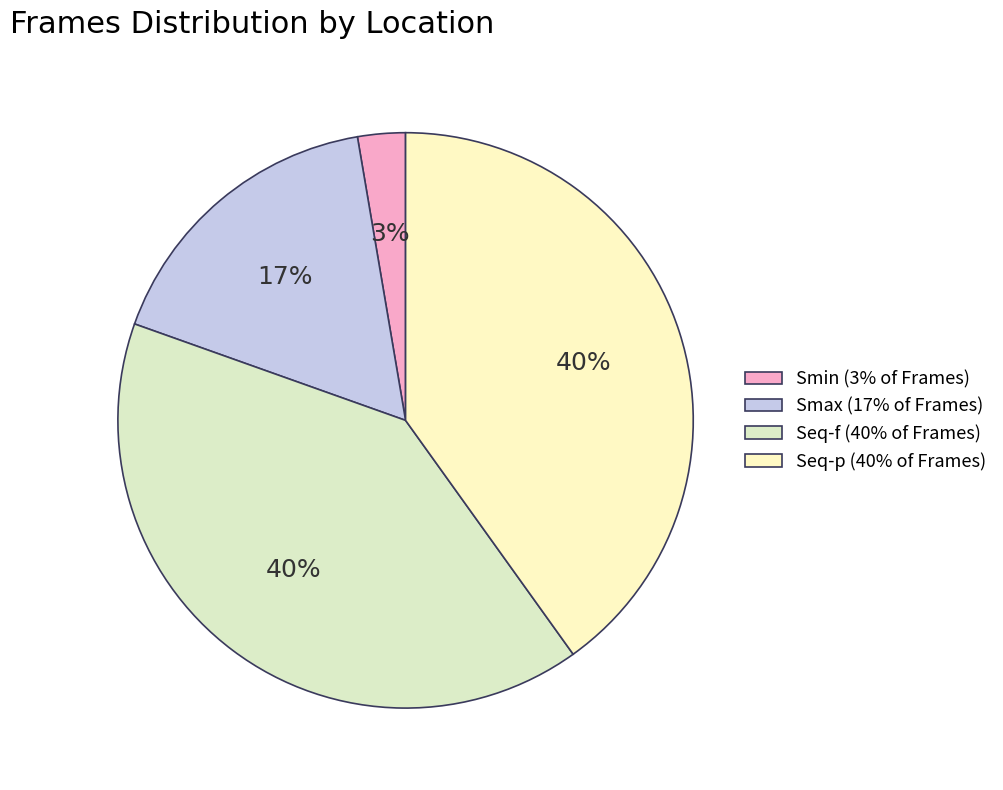

The Smin slice represents 16% of the pie. True or false?

False